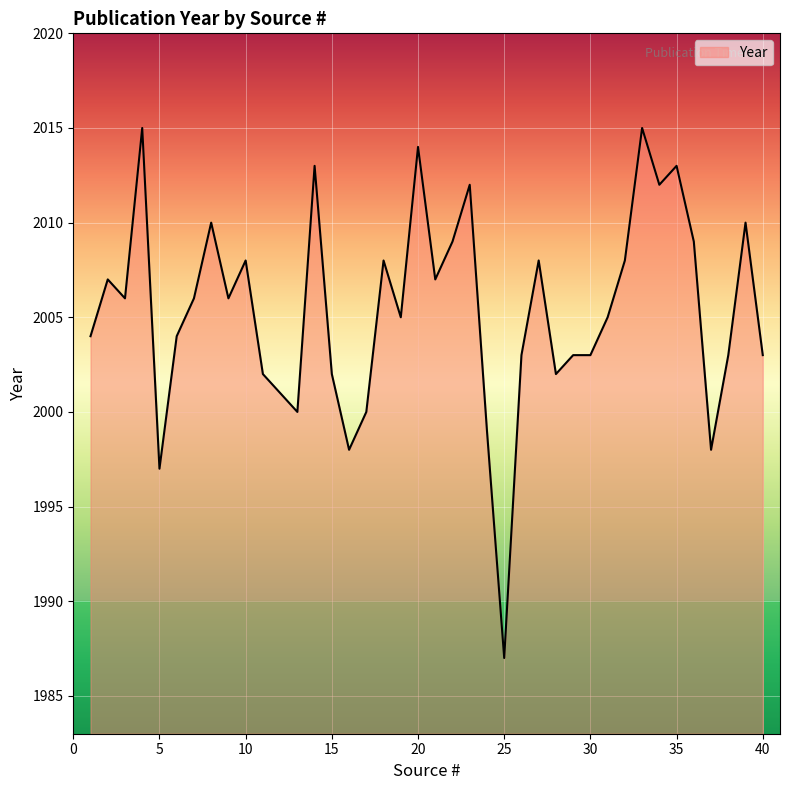

What is the maximum value shown in the chart?

2015